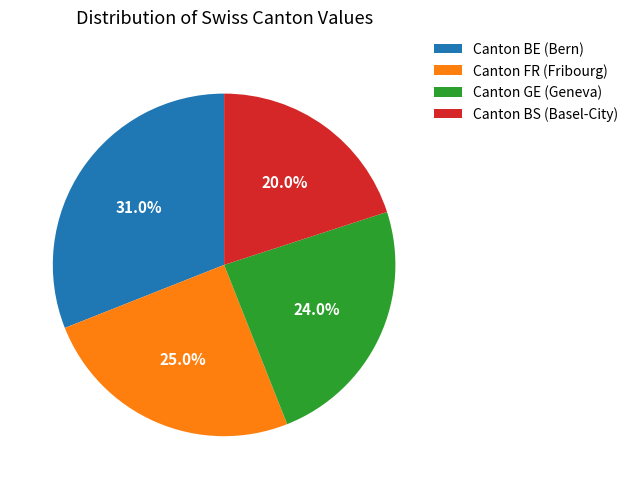

To the nearest percent, what is the difference between the largest and smallest slice percentages?

11%